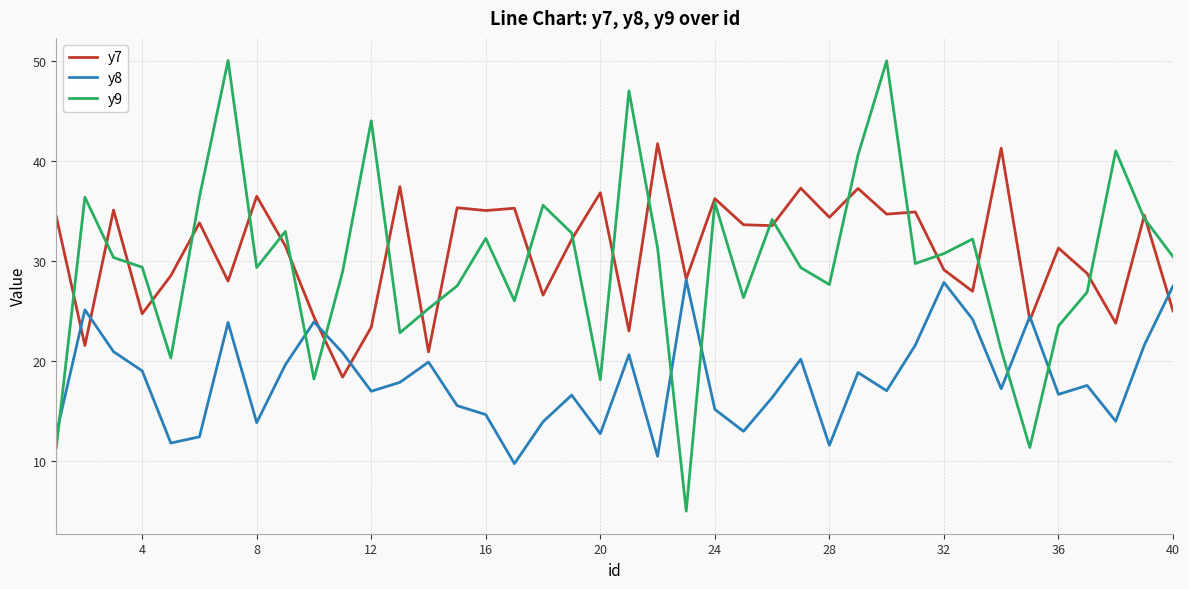

Rank the series by their maximum value, from lowest to highest.

y8, y7, y9